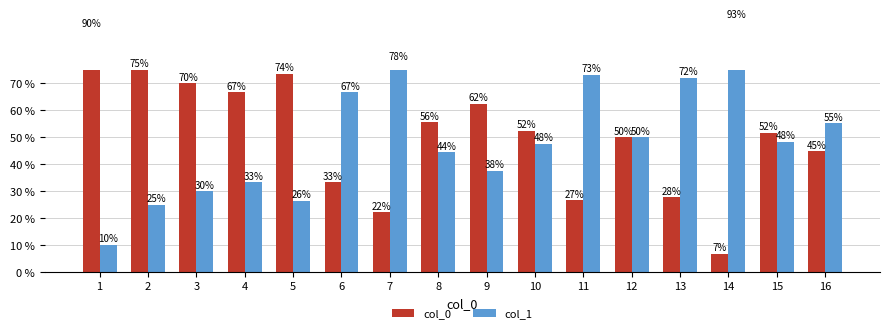

Reading left to right, what are all the values shown in this chart?

col_0: 1=90.0	2=75.0	3=70.0	4=66.7	5=73.7	6=33.3	7=22.2	8=55.6	9=62.5	10=52.4	11=26.7	12=50.0	13=27.8	14=6.7	15=51.6	16=44.8
col_1: 1=10.0	2=25.0	3=30.0	4=33.3	5=26.3	6=66.7	7=77.8	8=44.4	9=37.5	10=47.6	11=73.3	12=50.0	13=72.2	14=93.3	15=48.4	16=55.2